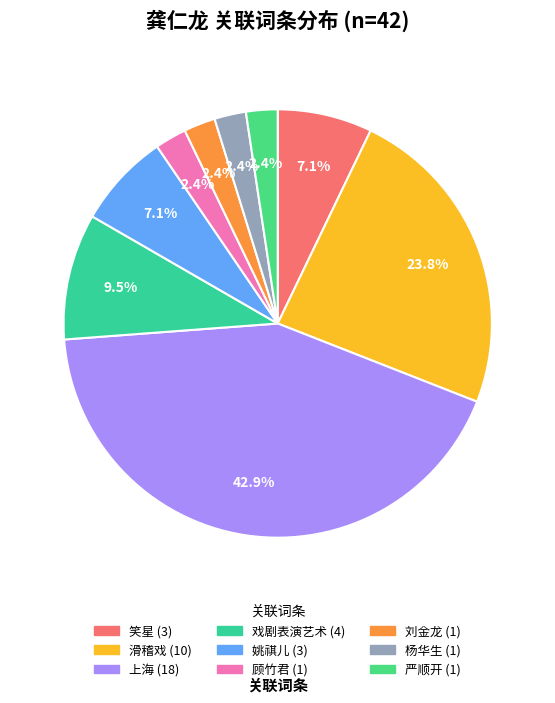

Is there a majority slice in this chart?

No